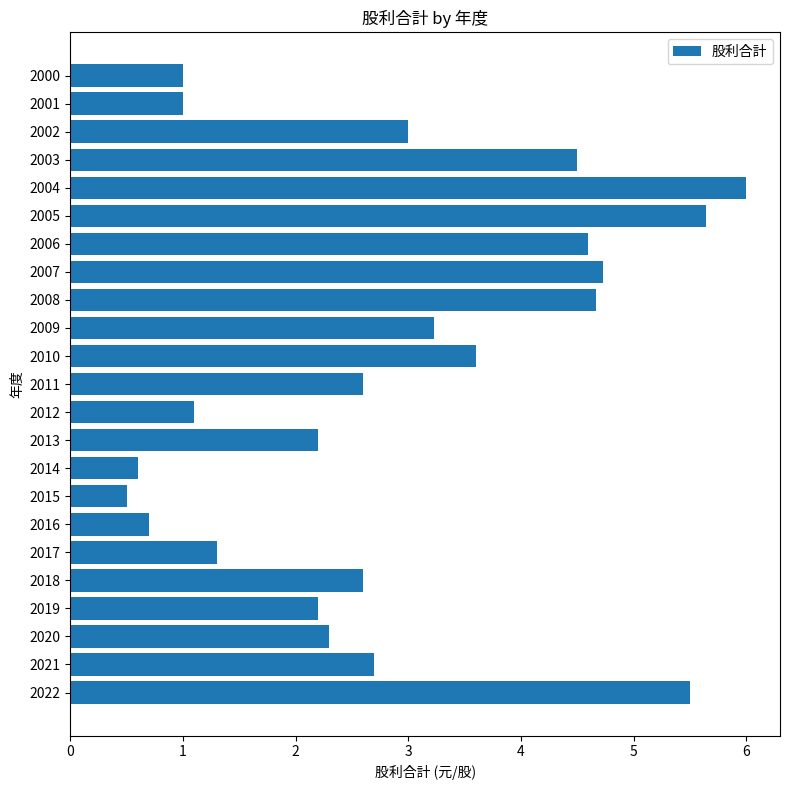

What value does the data have at 2013?

2.2